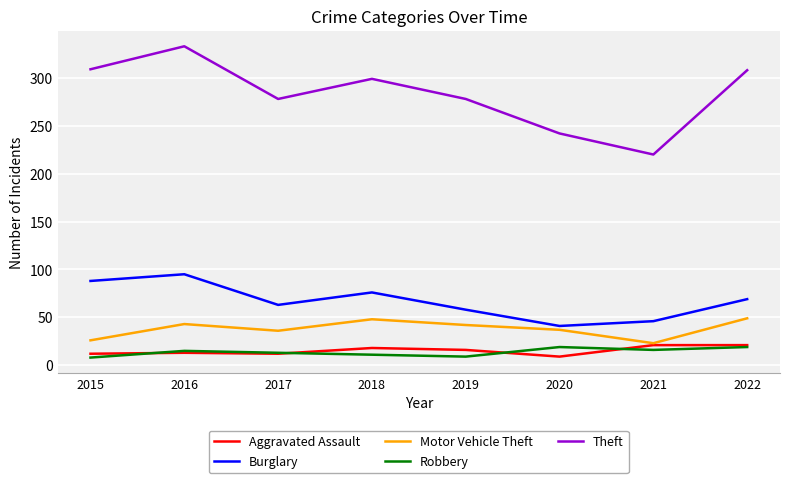

What is the sum of all Motor Vehicle Theft values?

304